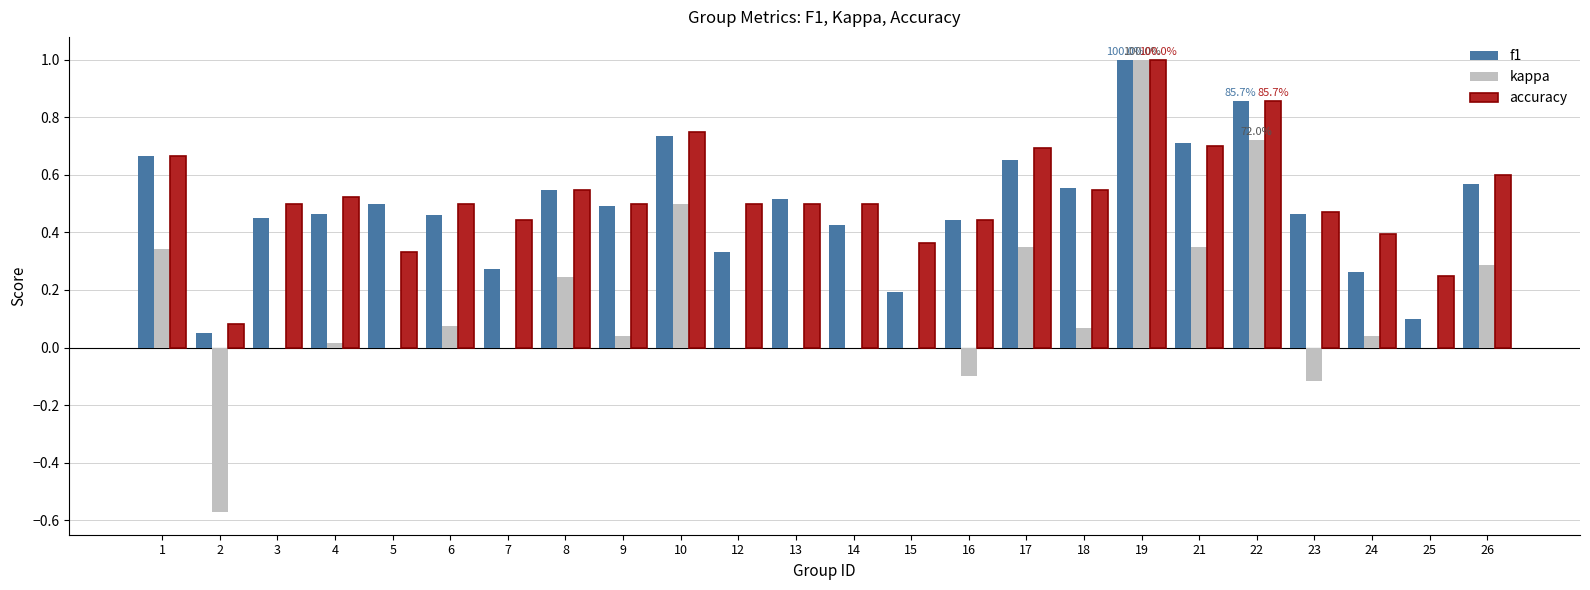

What is the sum of all kappa values?

3.2